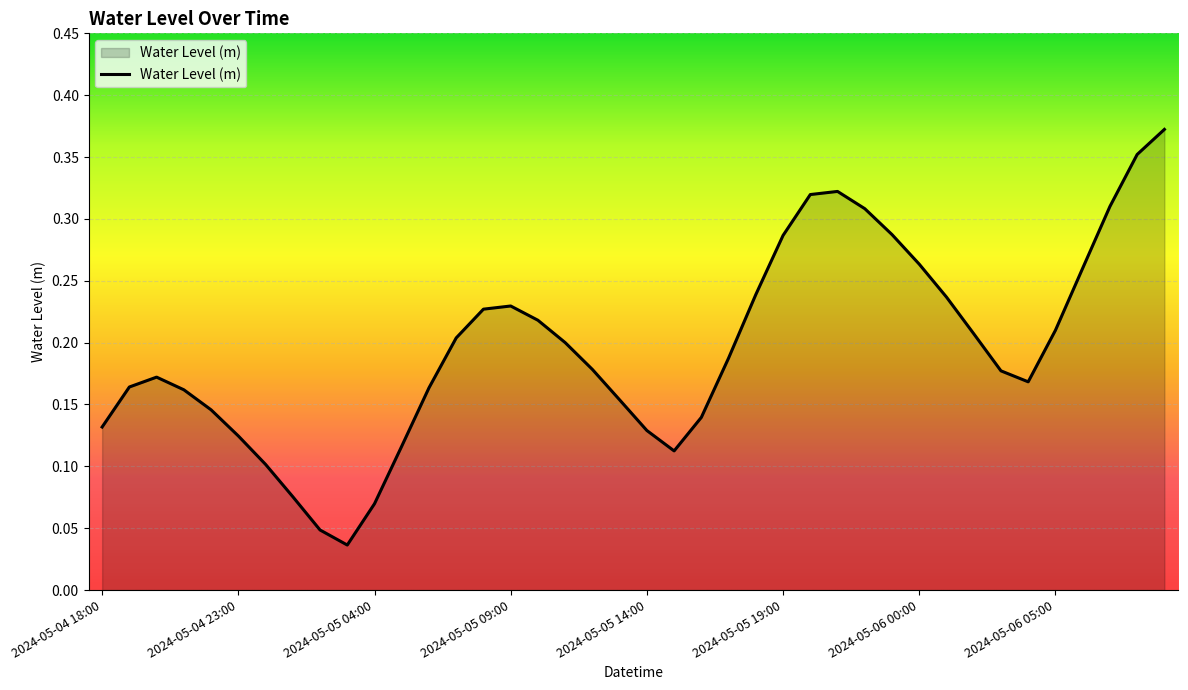

What is the sum of all values?

7.8